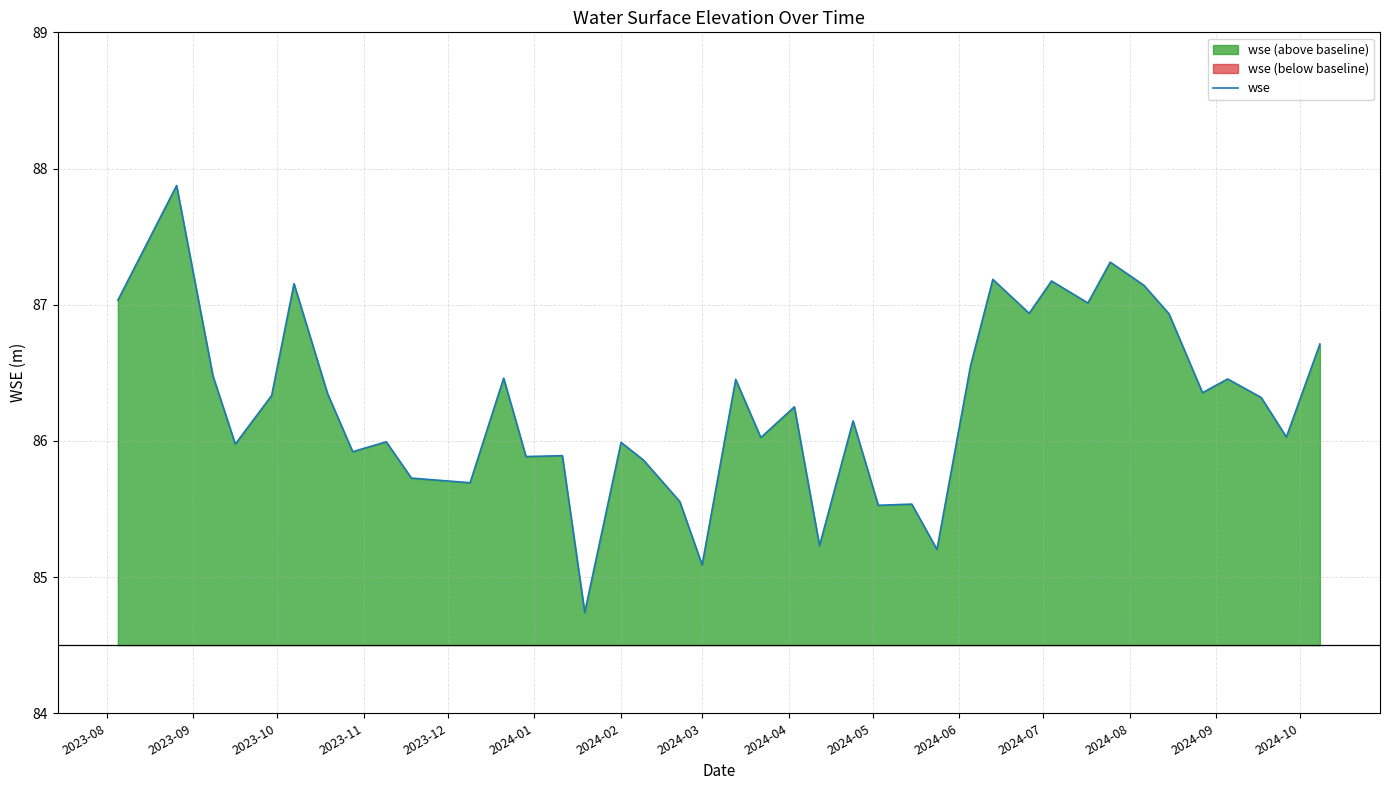

What is the average value?

86.3